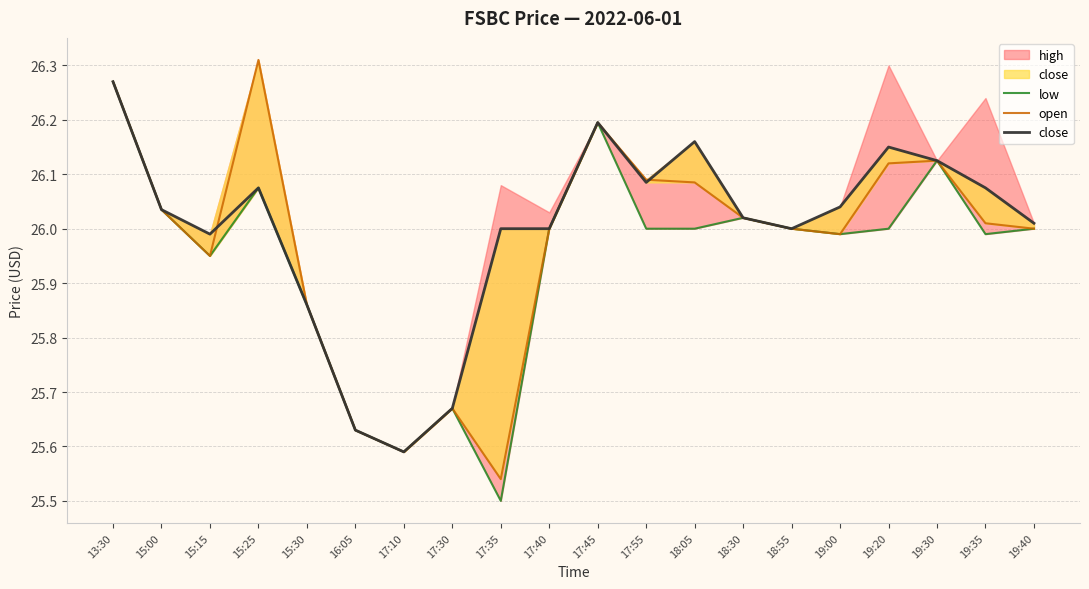

At which category is the sum across all series the highest?

13:30